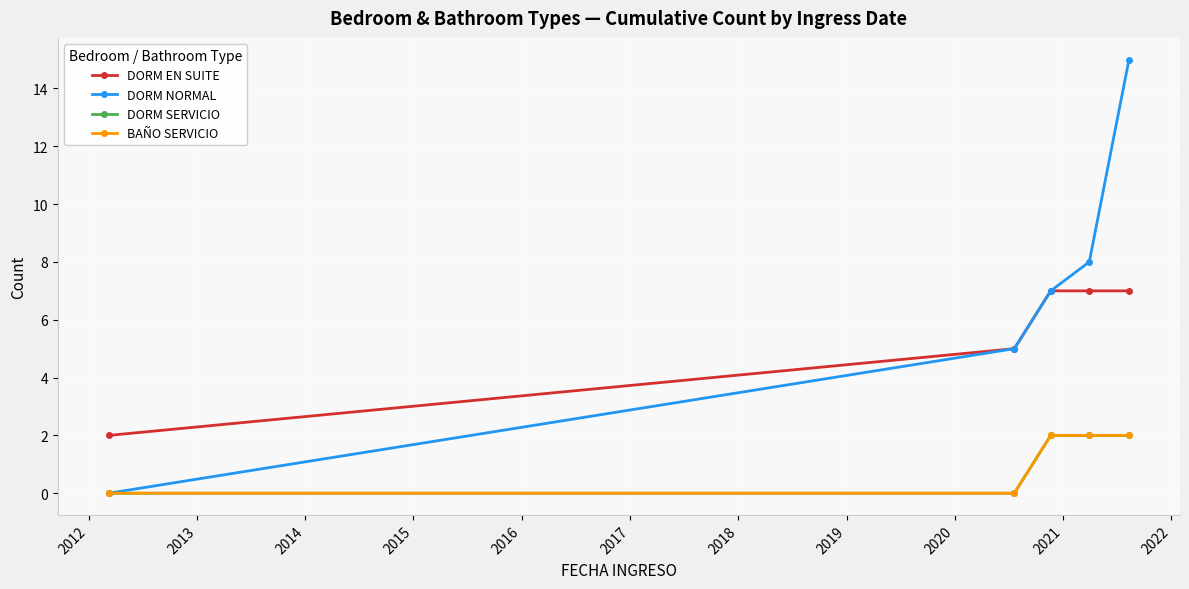

Is this an area chart (filled region under the line)?

No